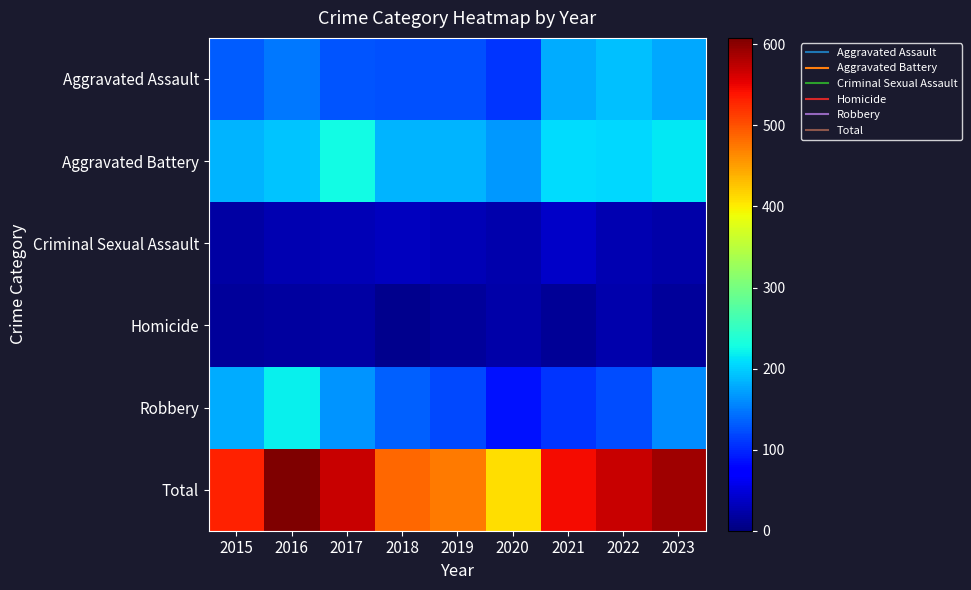

How many series are shown in this chart?

6